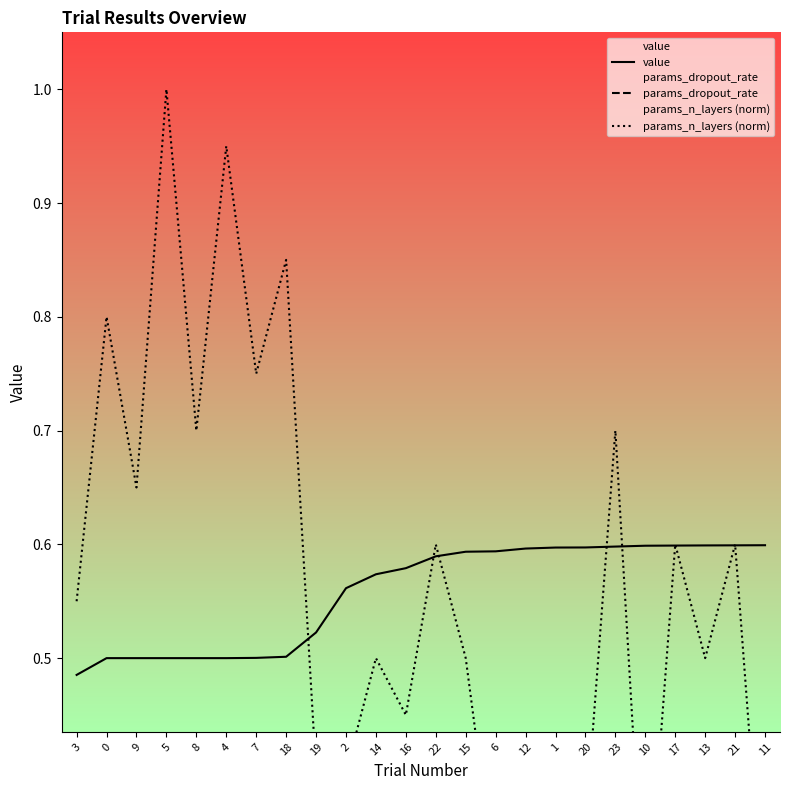

True or false: value has more than 2 points higher than both neighbors.

False